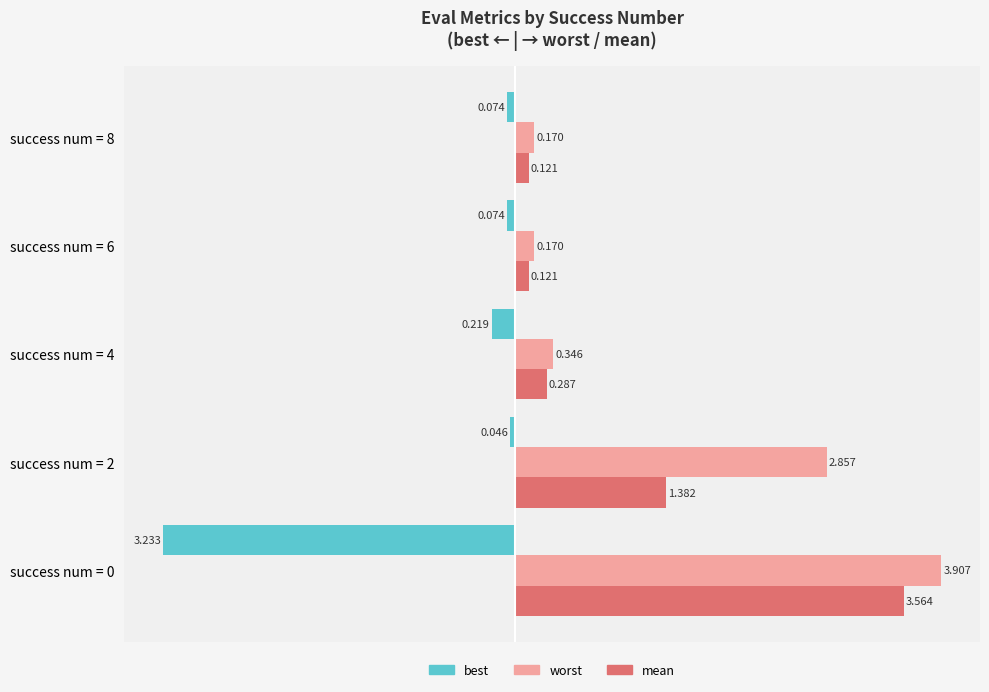

What are all the series names shown in the legend?

best, worst, mean